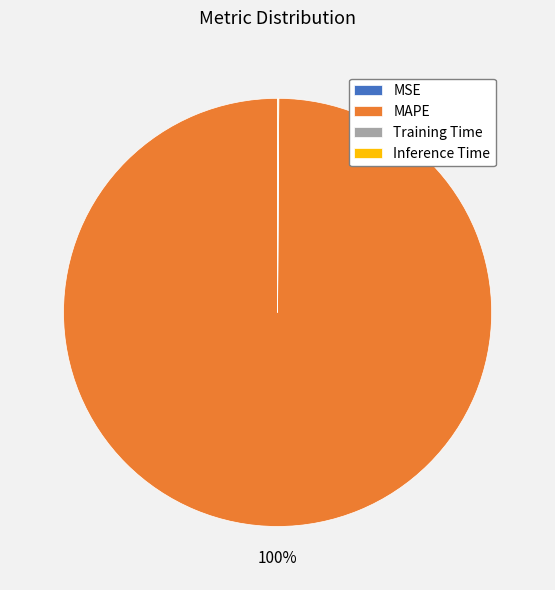

To the nearest percent, what is the average slice percentage?

25%